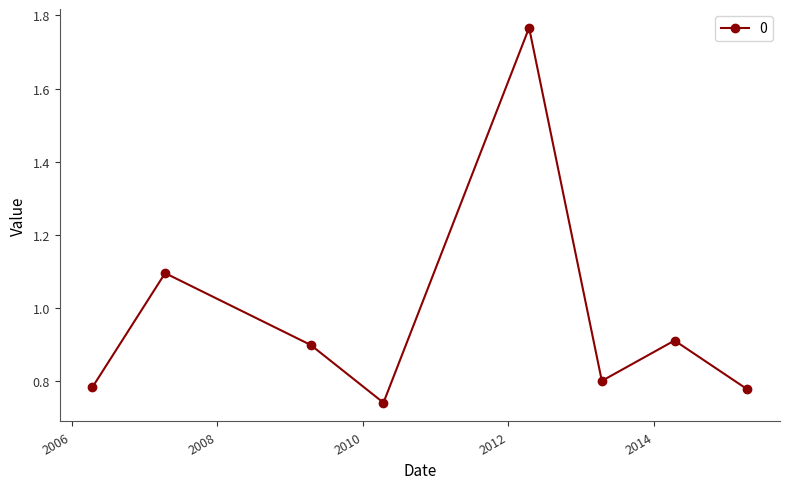

How many points are lower than both their immediate neighbors (excluding endpoints)?

2